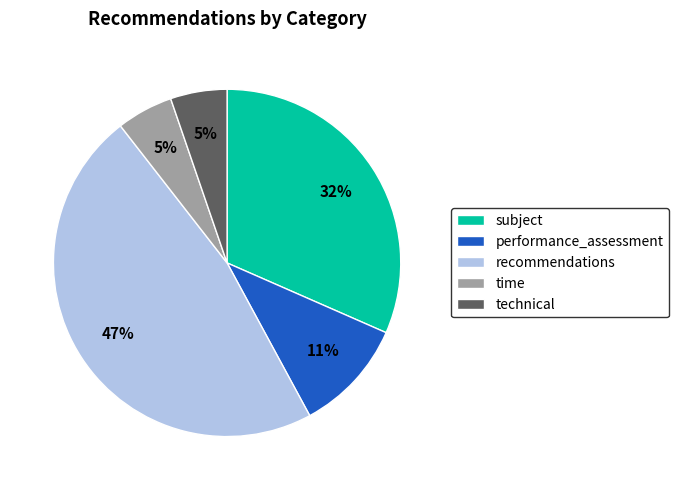

Combined, do performance_assessment and subject account for over 50%?

No